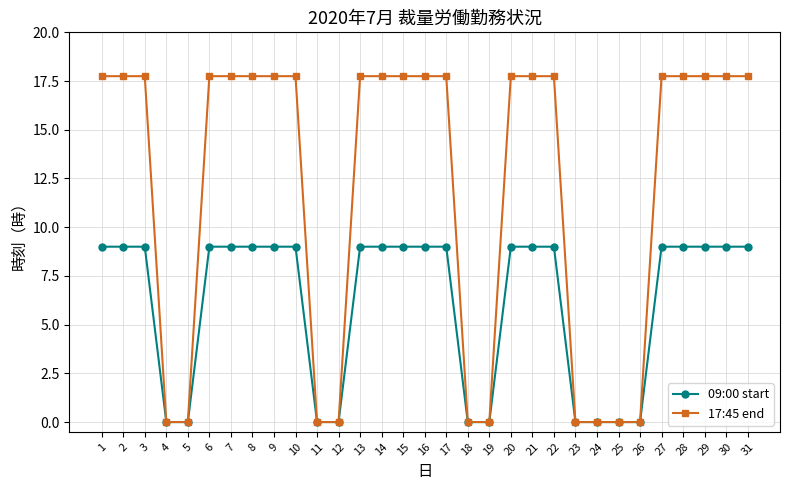

Count the 09:00 start values in the range 0 to 9.

31